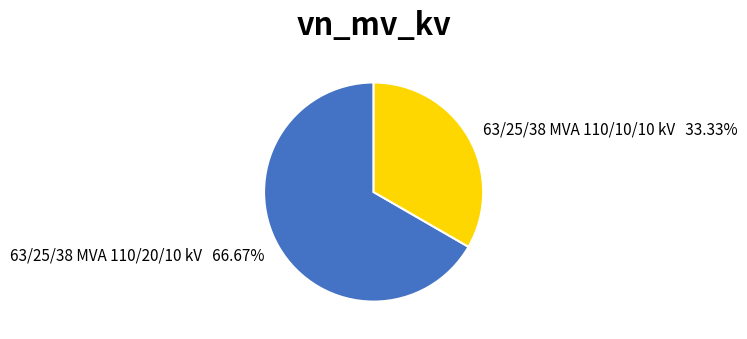

What is the ratio of the value at 63/25/38 MVA 110/10/10 kV to the value at 63/25/38 MVA 110/20/10 kV?

0.5